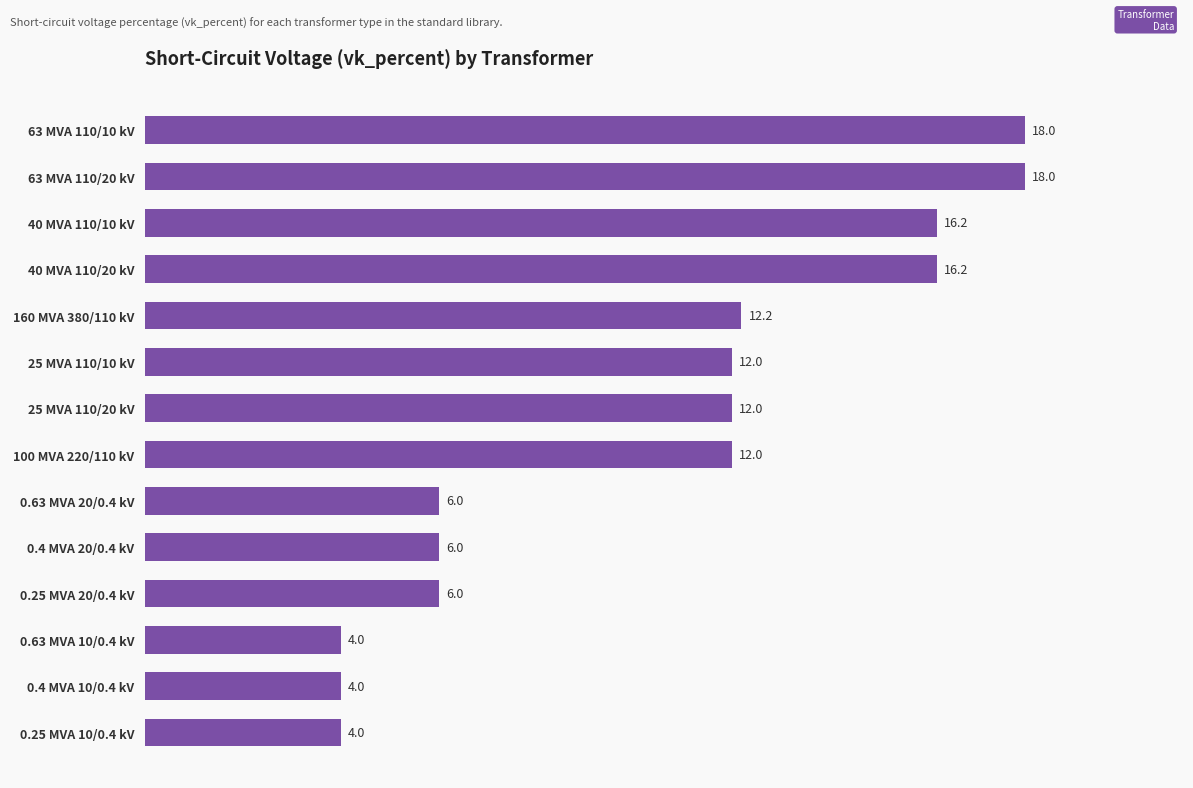

Reading bottom to top, what are all the values shown in this chart?

0.25 MVA 10/0.4 kV=4.0	0.4 MVA 10/0.4 kV=4.0	0.63 MVA 10/0.4 kV=4.0	0.25 MVA 20/0.4 kV=6.0	0.4 MVA 20/0.4 kV=6.0	0.63 MVA 20/0.4 kV=6.0	100 MVA 220/110 kV=12.0	25 MVA 110/20 kV=12.0	25 MVA 110/10 kV=12.0	160 MVA 380/110 kV=12.2	40 MVA 110/20 kV=16.2	40 MVA 110/10 kV=16.2	63 MVA 110/20 kV=18.0	63 MVA 110/10 kV=18.0